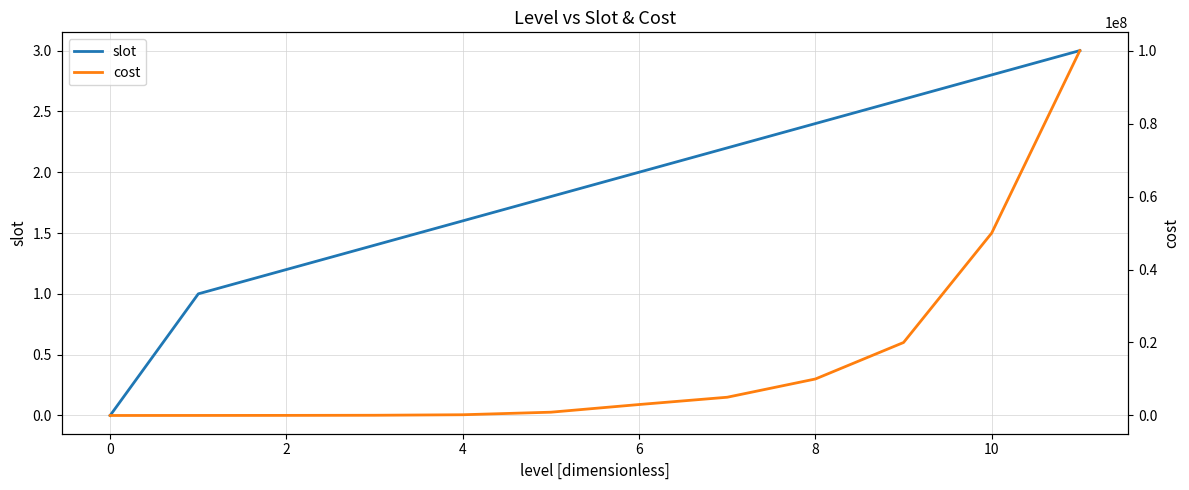

True or false: cost has more than 2 interior local peaks.

False